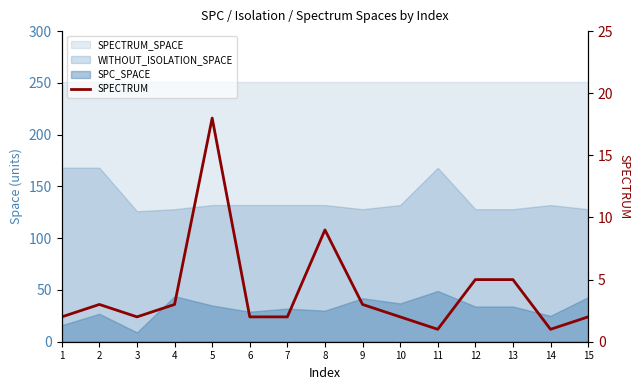

Rank the categories by value from highest to lowest.

5, 8, 12, 13, 2, 4, 9, 1, 3, 6, 7, 10, 15, 11, 14